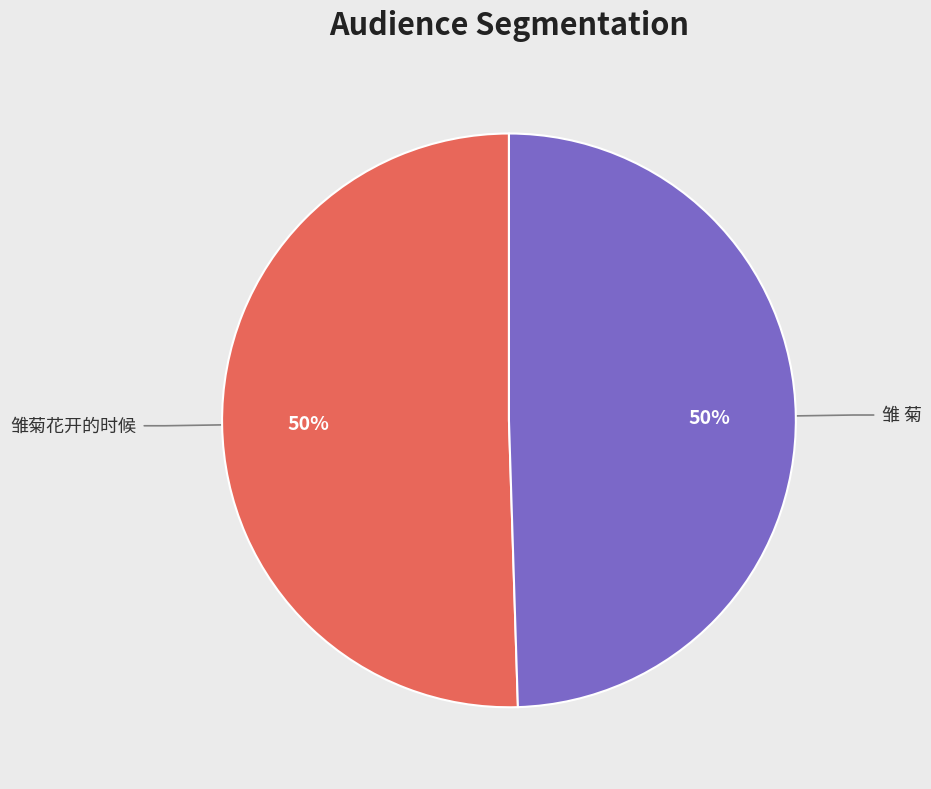

To the nearest percent, what is the average slice percentage?

50%